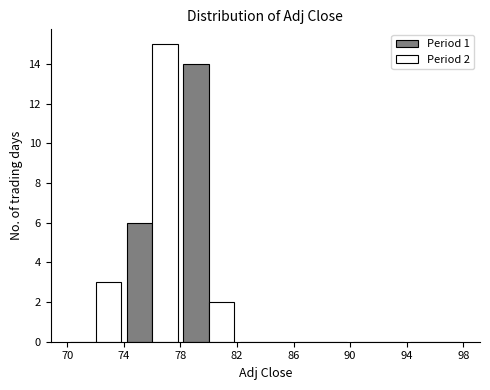

In the Period 1 series, which range on the x-axis has the tallest bar?

78 to 82